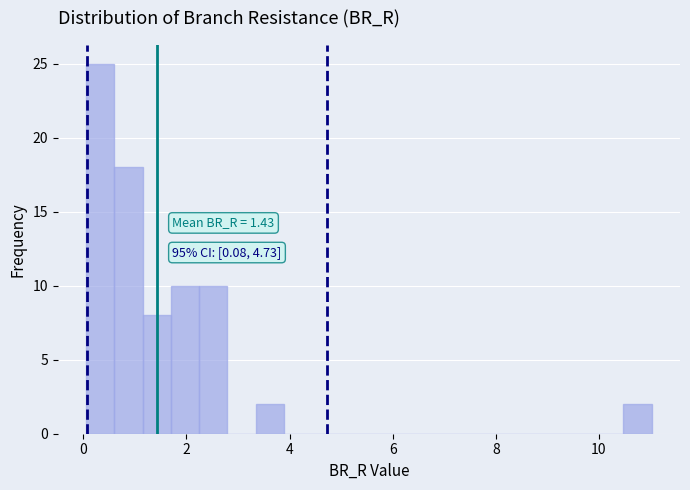

Read against the x-axis, roughly where is the centre of the tallest bar?

0.4